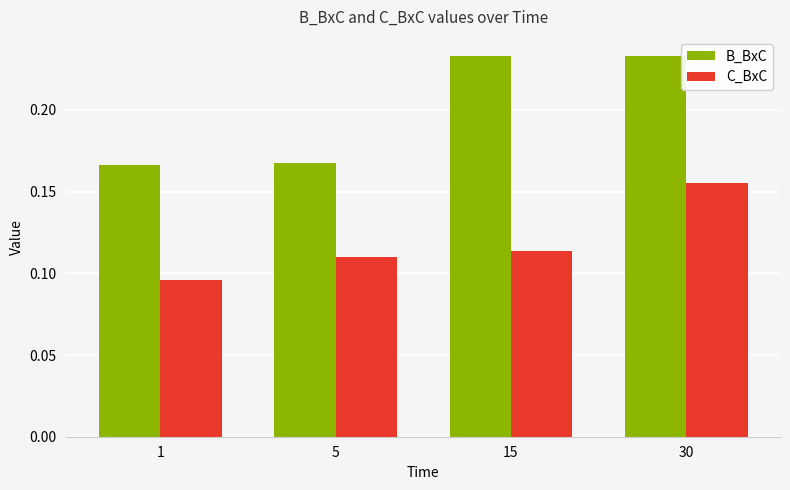

Between 5 and 15, which series saw the biggest shift?

B_BxC